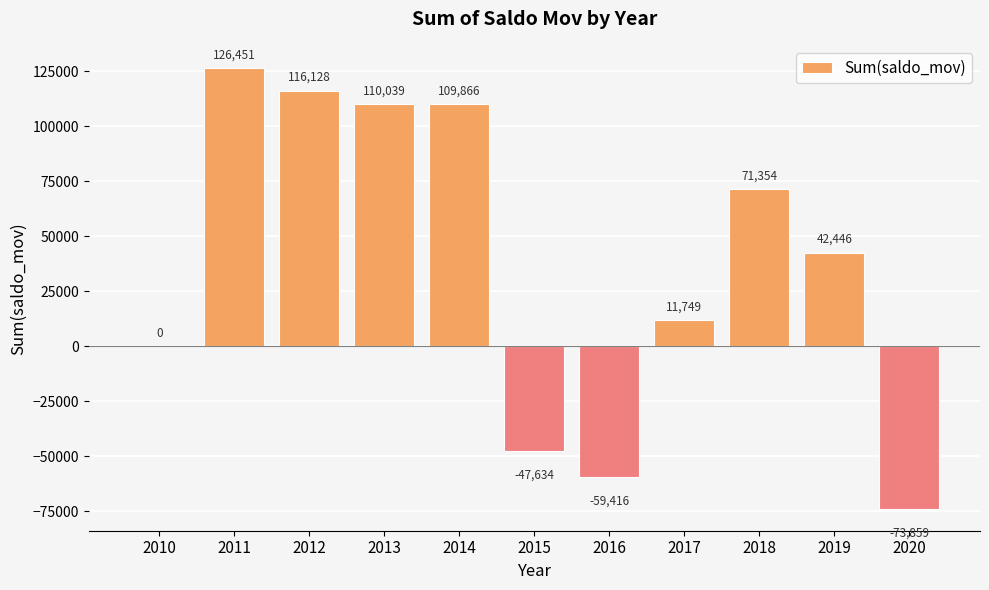

Reading right to left, transcribe all the data shown in this chart.

-73859	42446	71354	11749	-59416	-47634	109866	110039	116128	126451	0